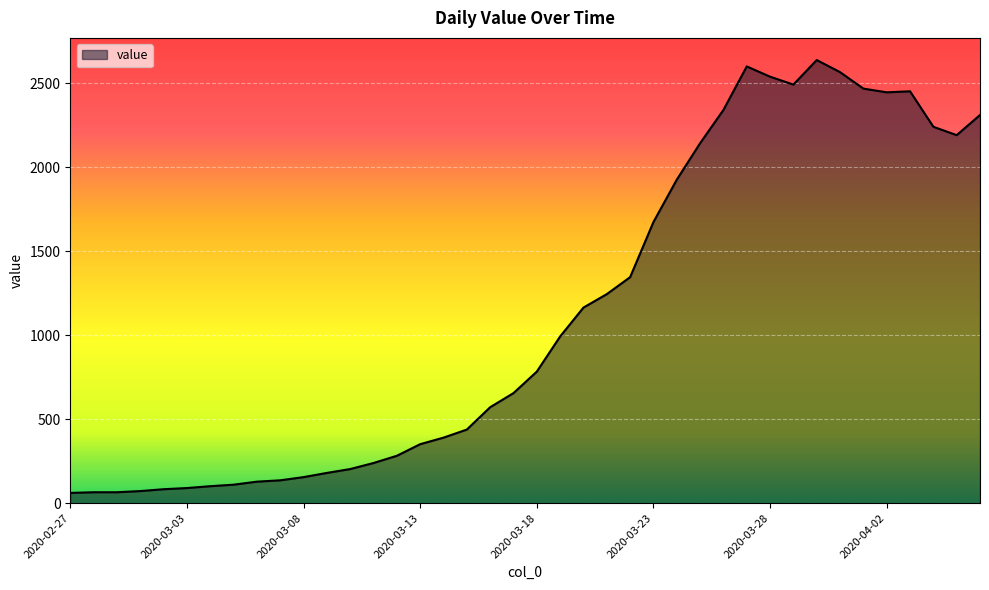

What is the difference between the maximum and minimum values?

2576